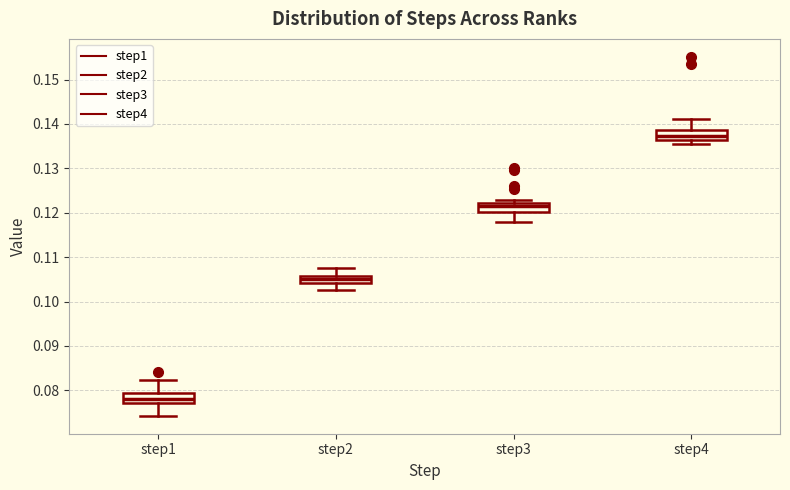

Reading left to right, transcribe this box plot: for each box, give where its median line is, the range the box spans, and where its two whiskers end, as read against the y-axis. The values are not printed on the chart, so give them approximately, as read against the axis.

step1: median 0.078, box 0.077 to 0.079, whiskers 0.074 to 0.082
step2: median 0.105, box 0.104 to 0.106, whiskers 0.103 to 0.108
step3: median 0.121, box 0.120 to 0.122, whiskers 0.118 to 0.123
step4: median 0.137, box 0.136 to 0.139, whiskers 0.136 (just below the box's lower edge) to 0.141